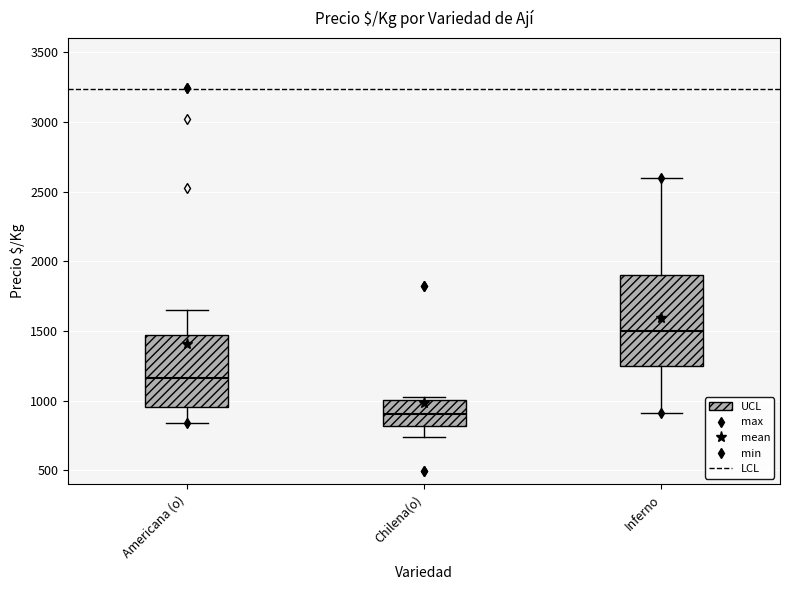

Which box's median line is the lowest?

Chilena(o)